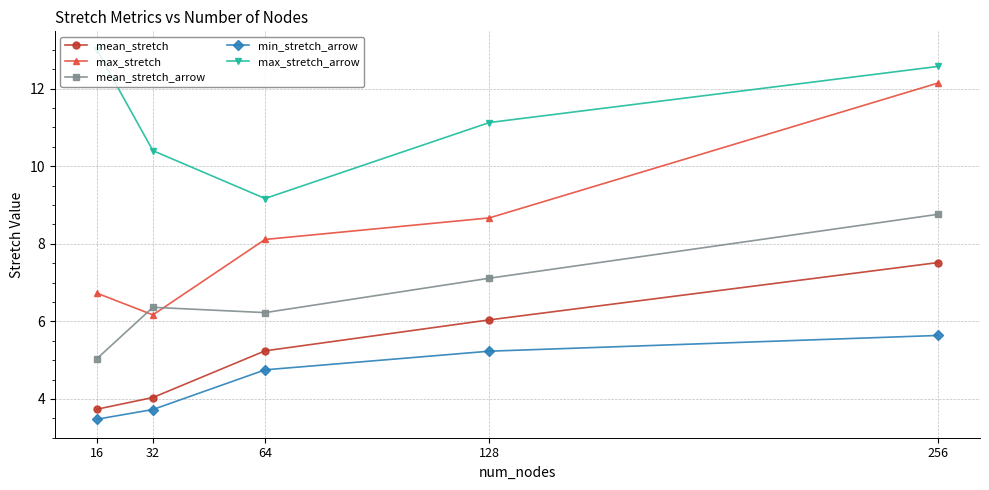

True or false: mean_stretch and max_stretch_arrow cross at least once.

False